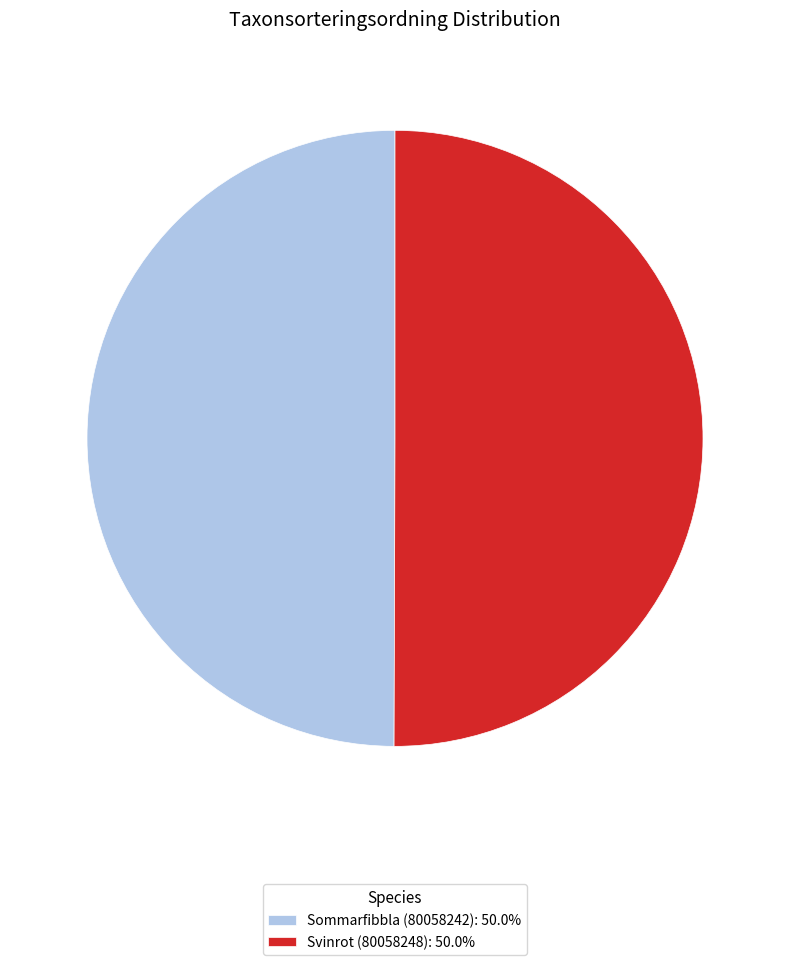

What is the ratio of the value at Sommarfibbla (80058242): 50.0% to the value at Svinrot (80058248): 50.0%?

1.0